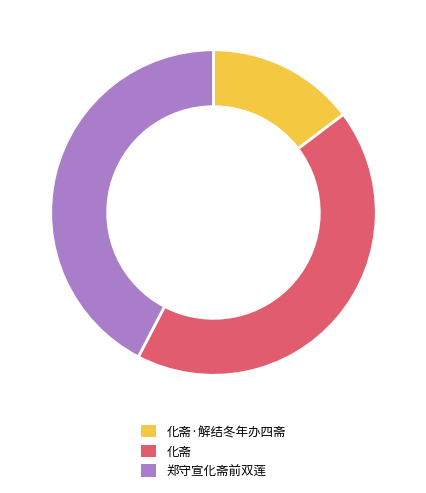

How many segments does this pie chart have?

3